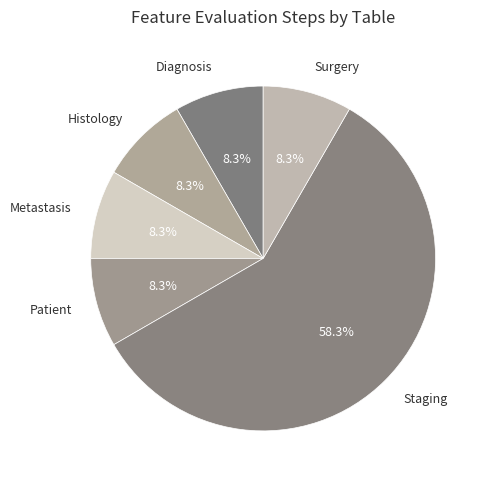

Which category has the biggest portion of the pie?

Staging